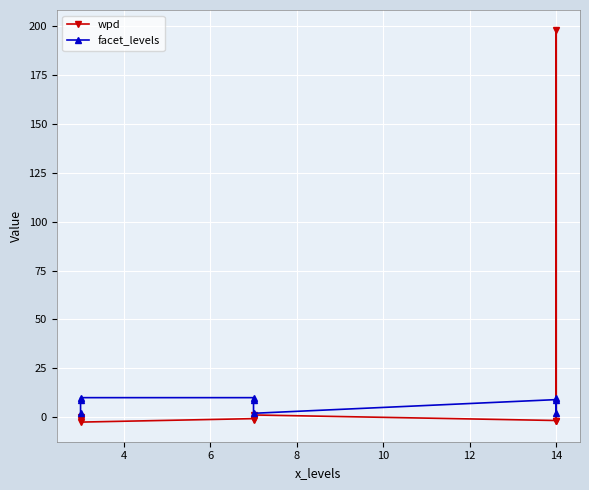

Reading left to right, extract all data points from this chart.

wpd: 0.2	-1.6	-2.5	-0.7	-1.3	1.1	-1.7	198.3	-1.8
facet_levels: 2.0	9.0	10.0	10.0	9.0	2.0	9.0	2.0	10.0